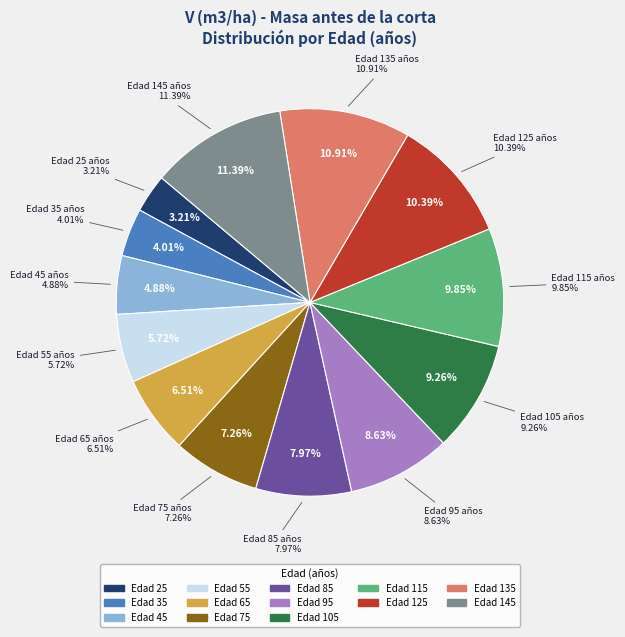

How much of the chart is everything except 95?

91.4%